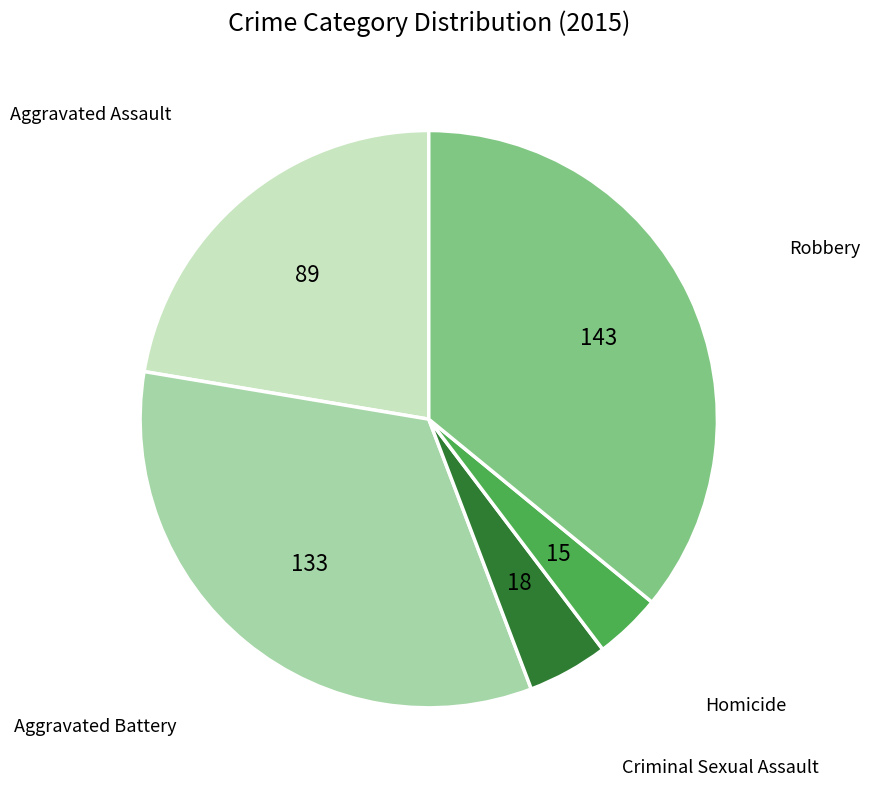

Is there any slice that represents more than half of the pie?

No